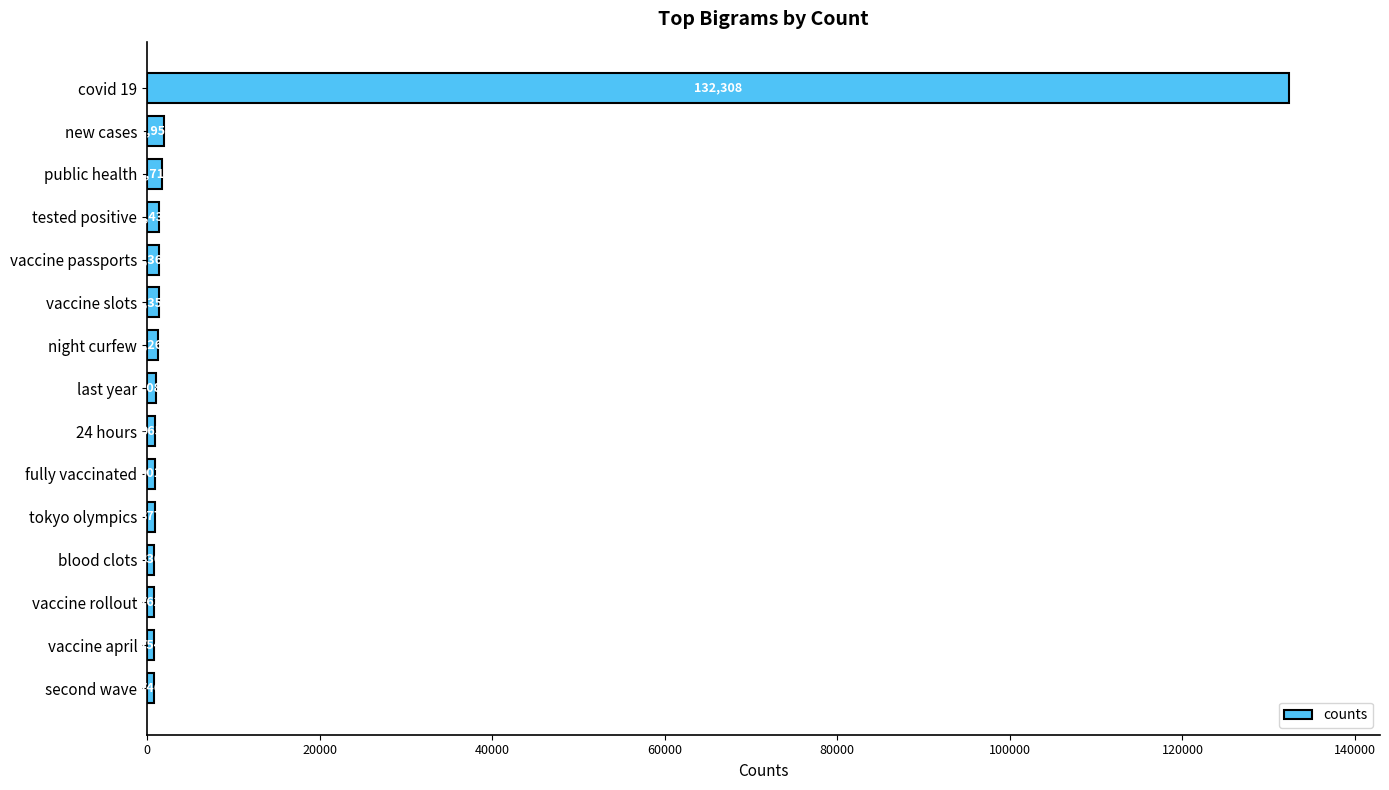

The value at vaccine passports is 1365. True or false?

True